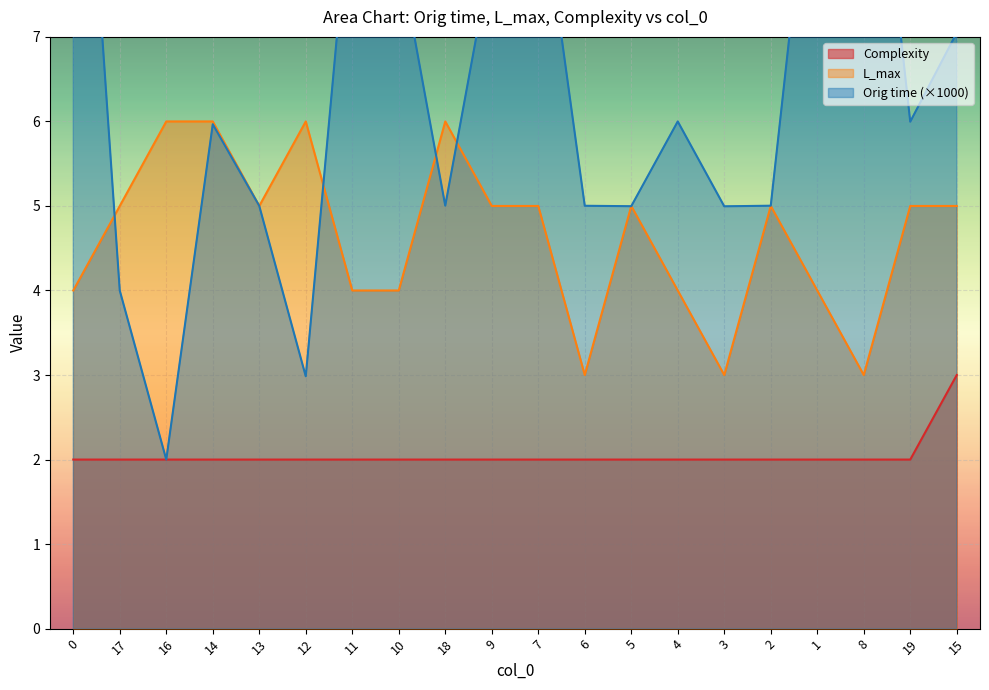

True or false: Complexity and L_max intersect in this chart.

False